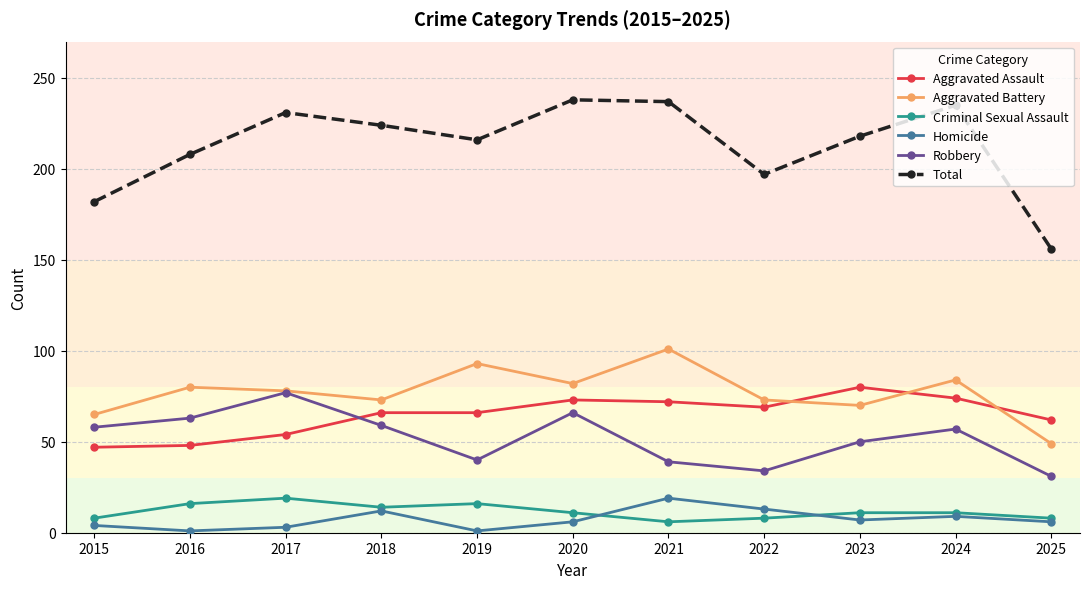

The Homicide series shows 6 at 2025. True or false?

True